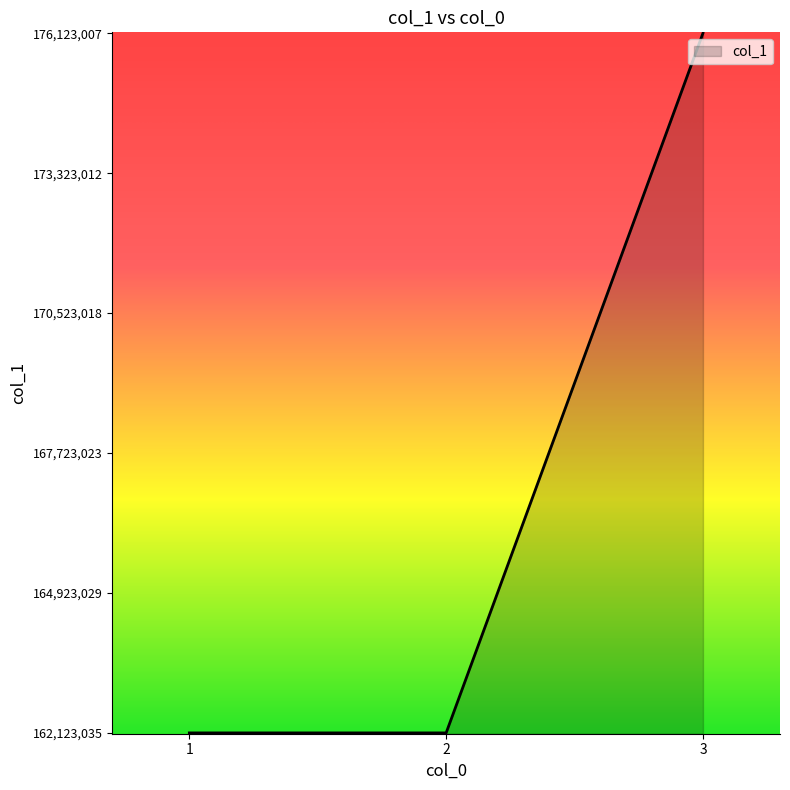

Count the number of data series in this chart.

1